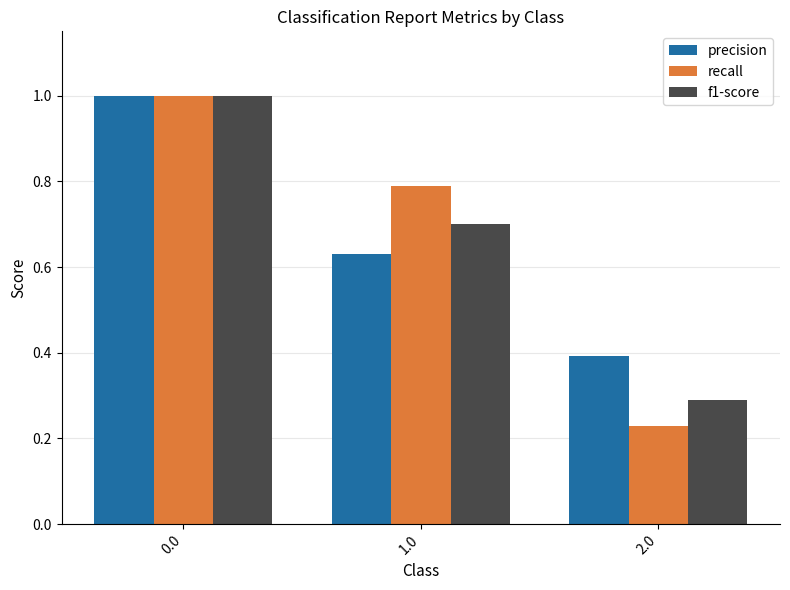

Which series changed the most between 0.0 and 2.0?

recall